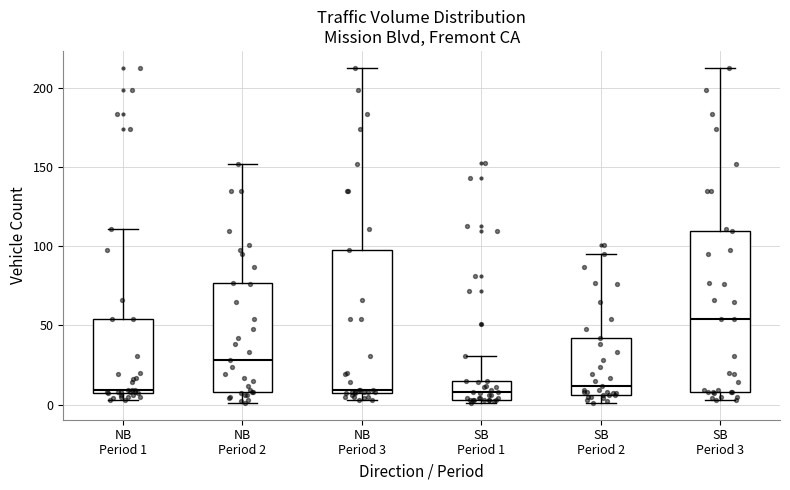

Where is the lower edge of the box for SB Period 1 on the y-axis? The values are not printed on the chart, so give them approximately, as read against the axis.

5